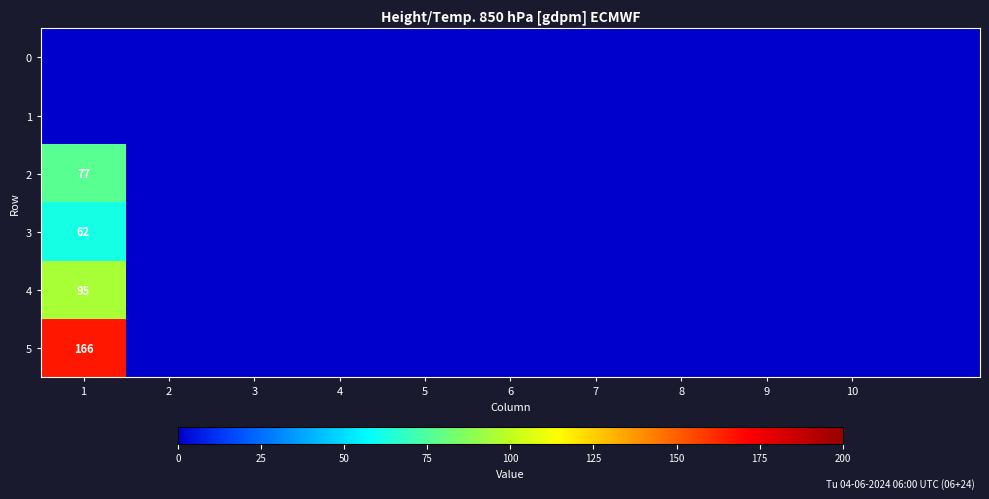

True or false: 2 has a value of 26 at 1.

False